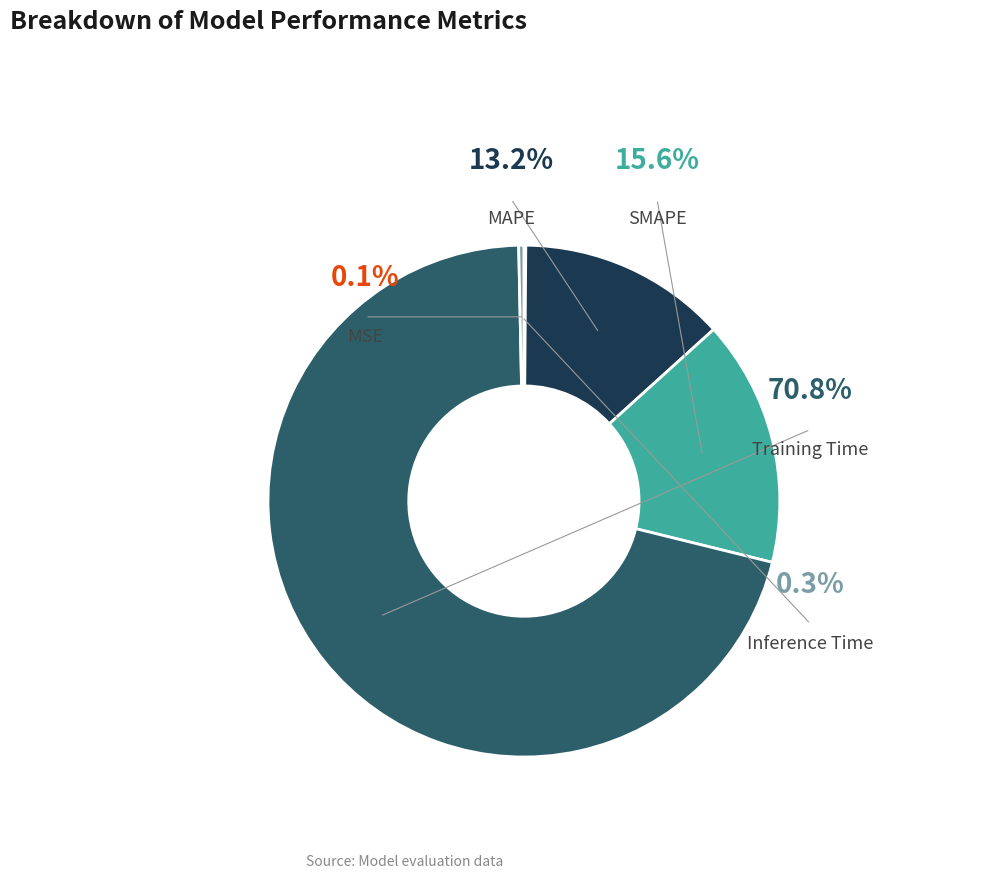

Count the number of slices in the pie.

5